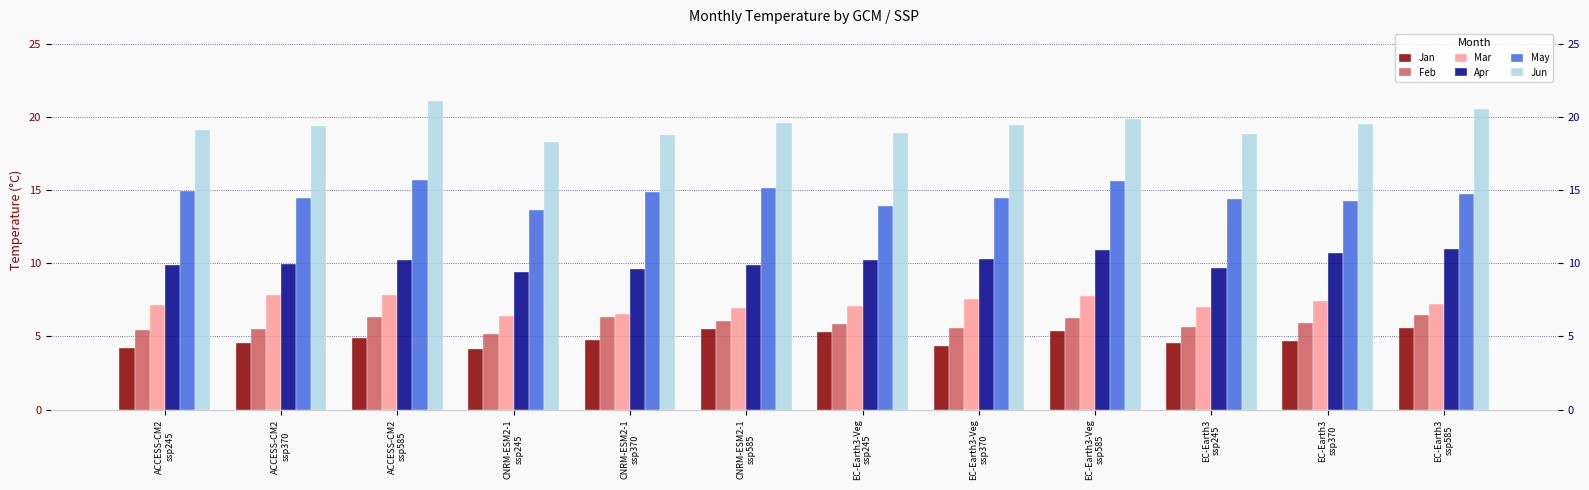

The value of Jan at CNRM-ESM2-1
ssp585 is 5.5. True or false?

True